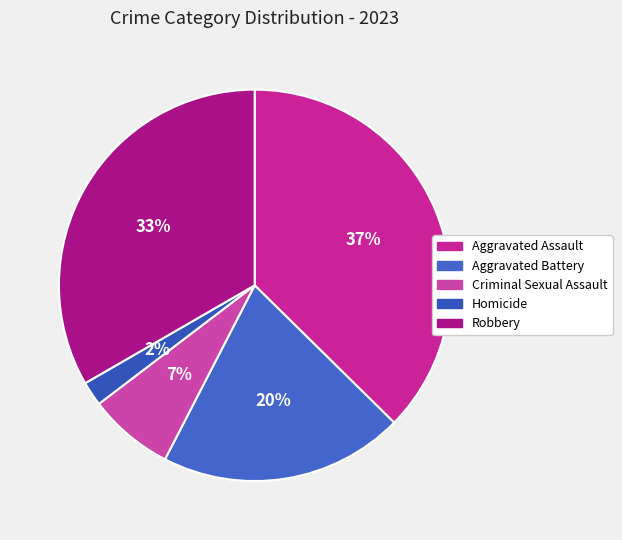

How many segments does this pie chart have?

5